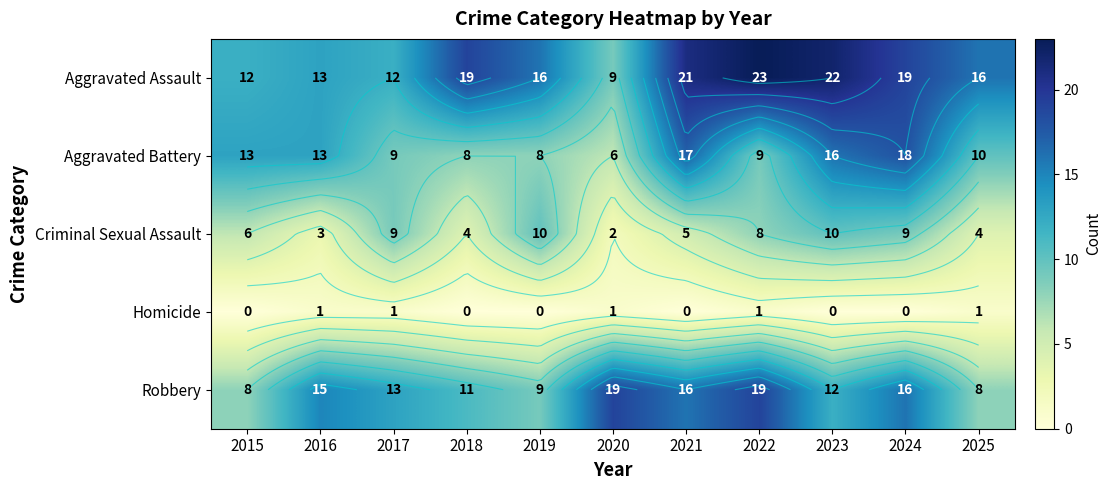

List the series in order of their peak value, highest first.

Aggravated Assault, Robbery, Aggravated Battery, Criminal Sexual Assault, Homicide